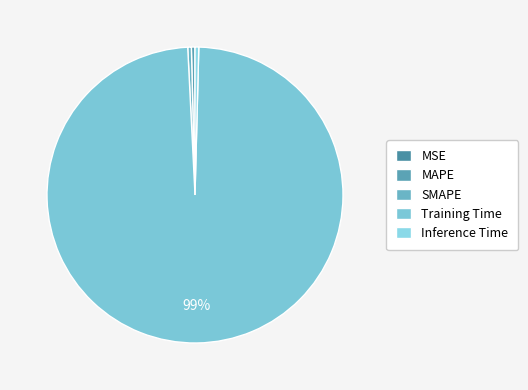

Between SMAPE and MAPE, which is larger?

MAPE